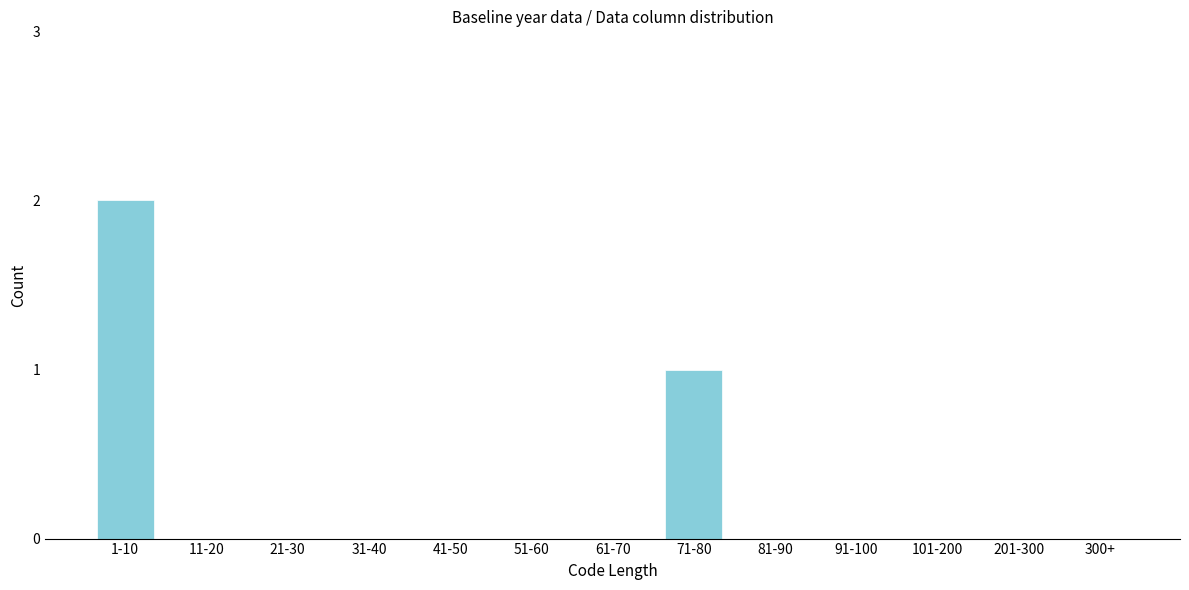

Reading left to right, extract all data points from this chart.

1-10=2	11-20=0	21-30=0	31-40=0	41-50=0	51-60=0	61-70=0	71-80=1	81-90=0	91-100=0	101-200=0	201-300=0	300+=0